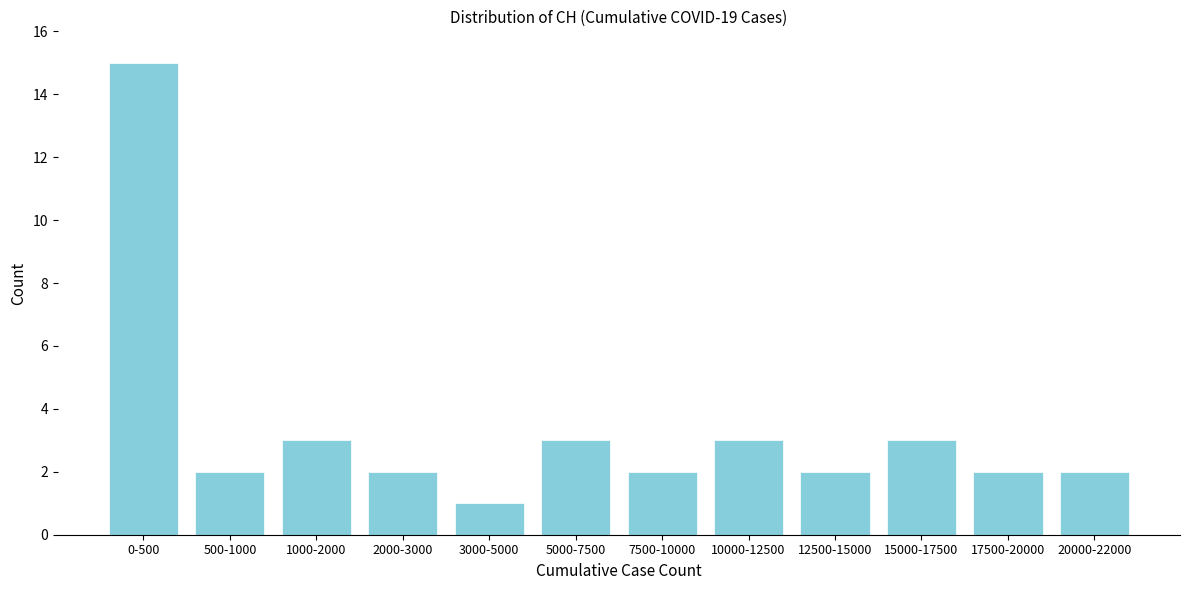

Reading right to left, extract all data points from this chart.

2	2	3	2	3	2	3	1	2	3	2	15